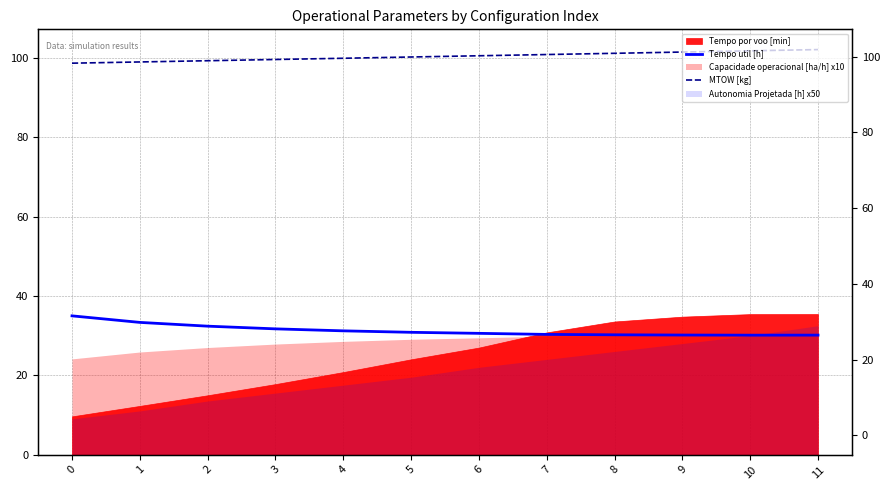

How many values in the MTOW [kg] series are below 100?

5